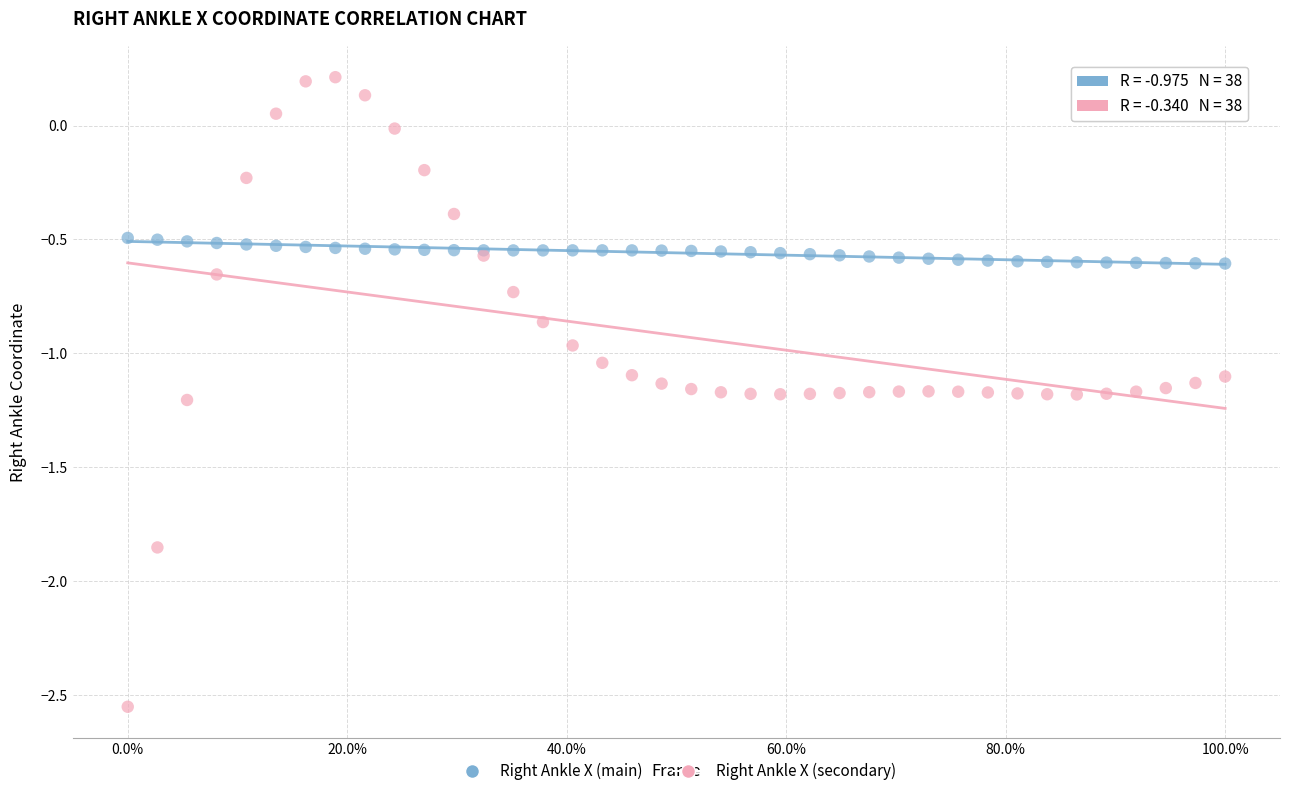

What is the X range (max minus min) for the scatter plot?

1.0